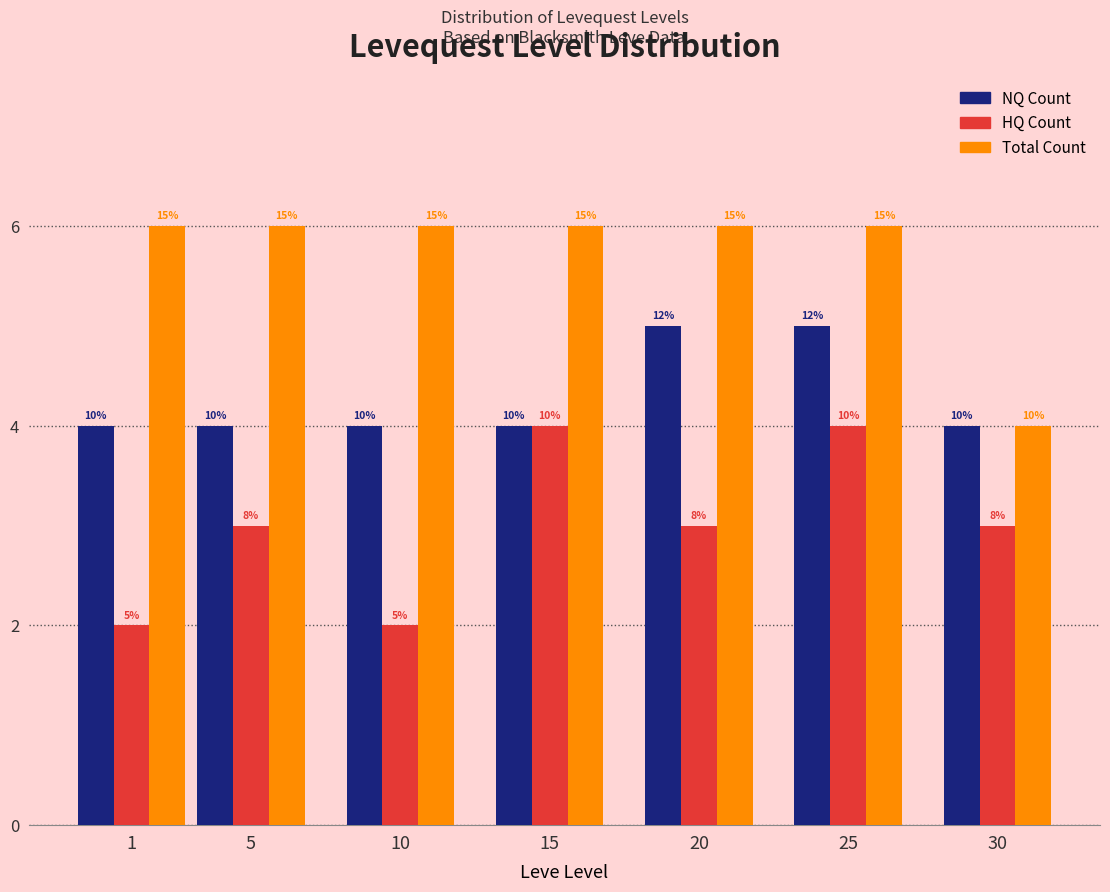

What are all the series names shown in the legend?

NQ Count, HQ Count, Total Count